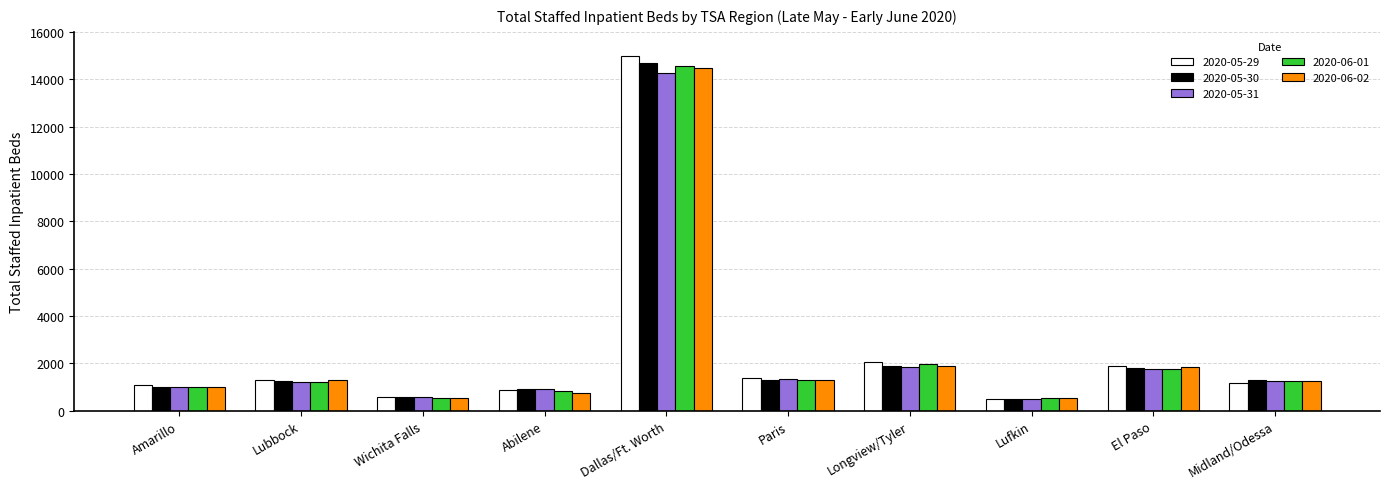

True or false: 2020-06-02 has a value of 1309 at Lubbock.

True